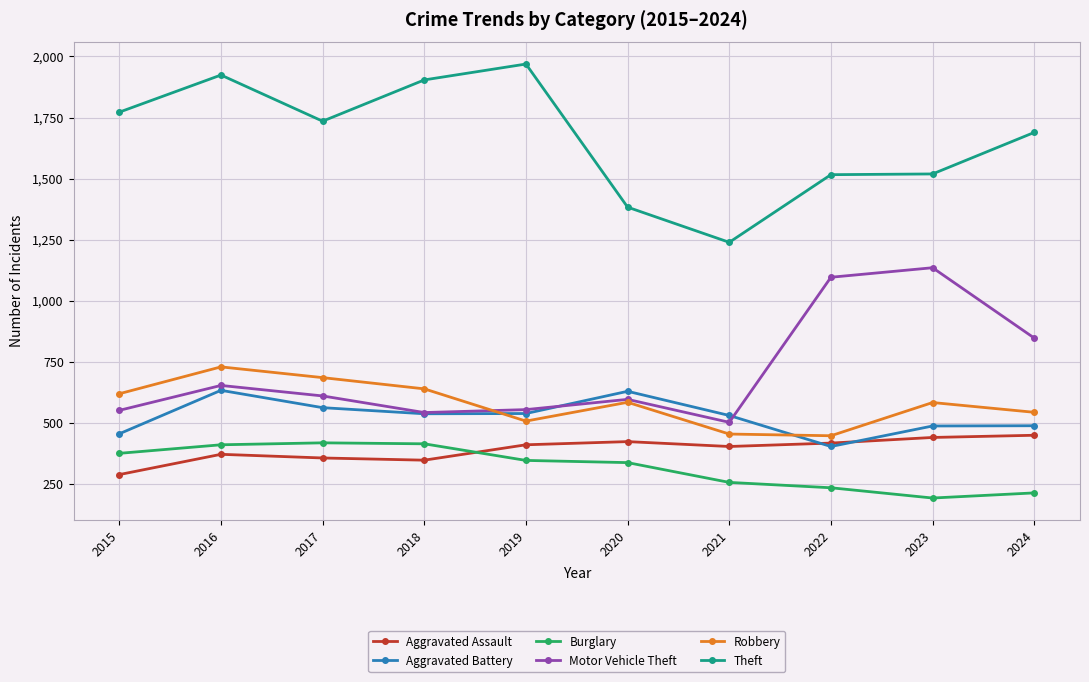

At which category does the chart reach its peak across all series?

2019